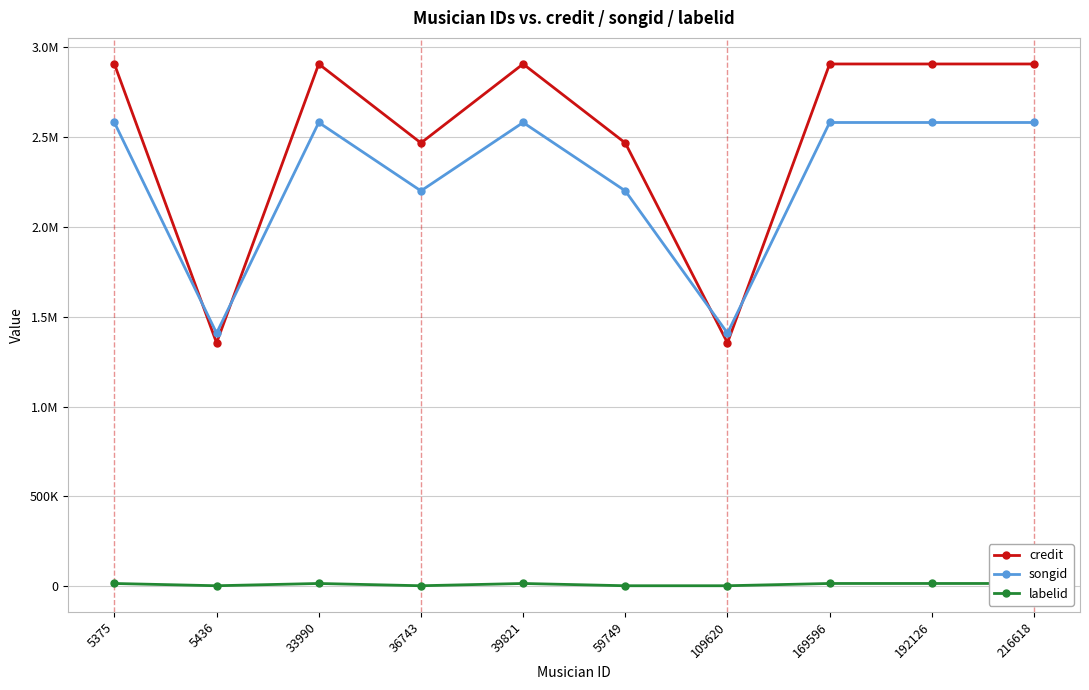

List the labels in order of credit value, largest first.

5375, 33990, 39821, 169596, 192126, 216618, 36743, 59749, 5436, 109620